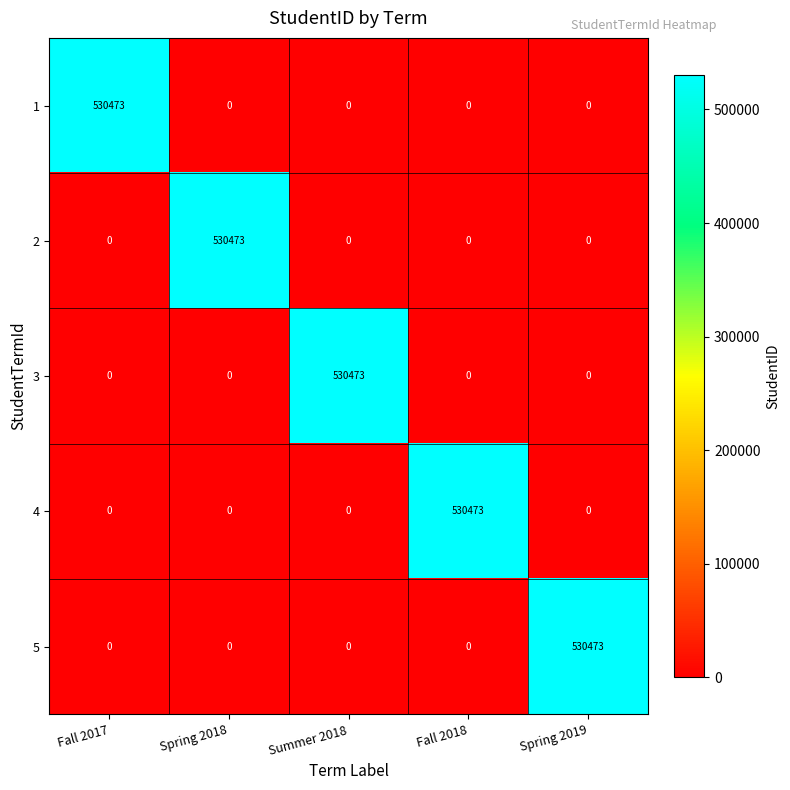

The 3 series shows 0 at Spring 2018. True or false?

True